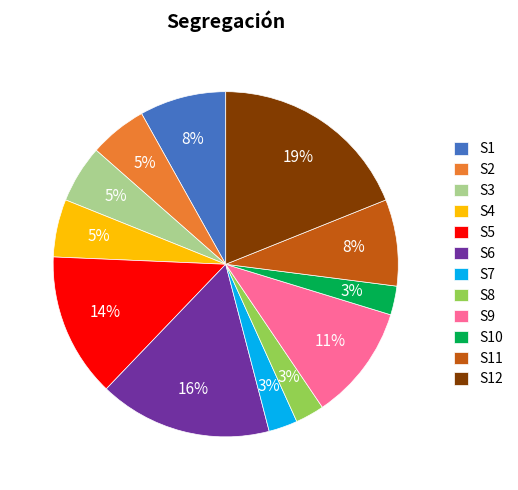

Is it true that S9 is 25% of the pie?

False